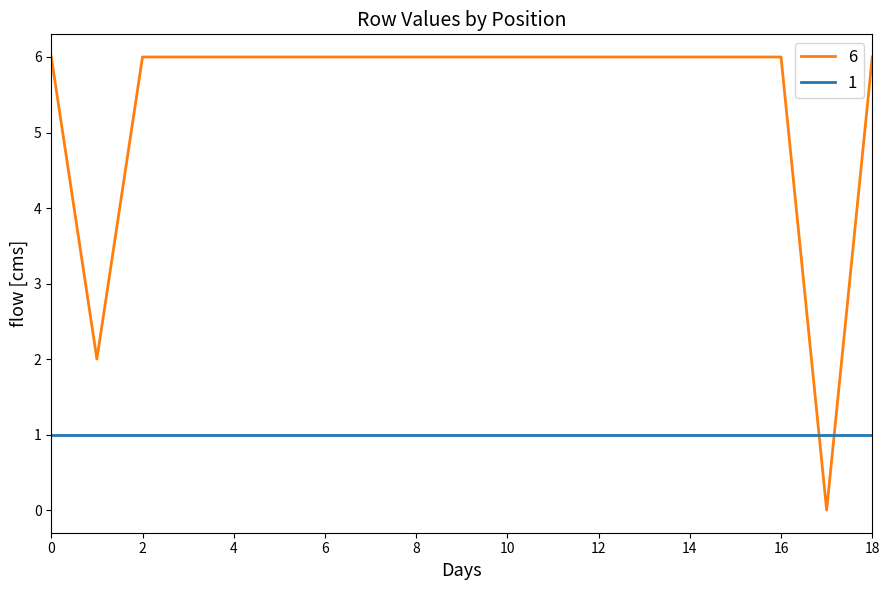

What is the maximum value shown in the chart?

6